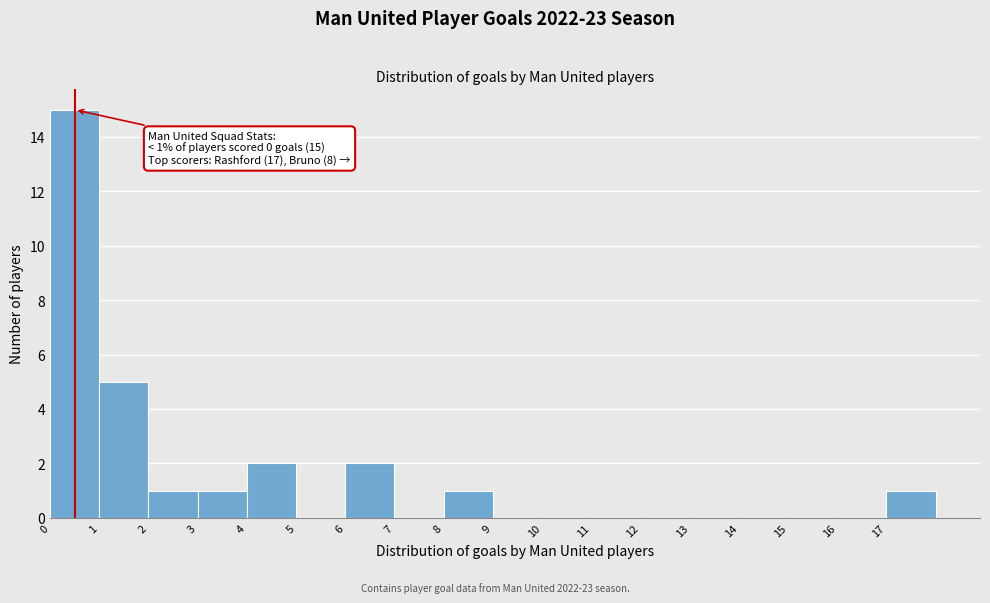

Which range on the x-axis has the tallest bar?

0 to 1